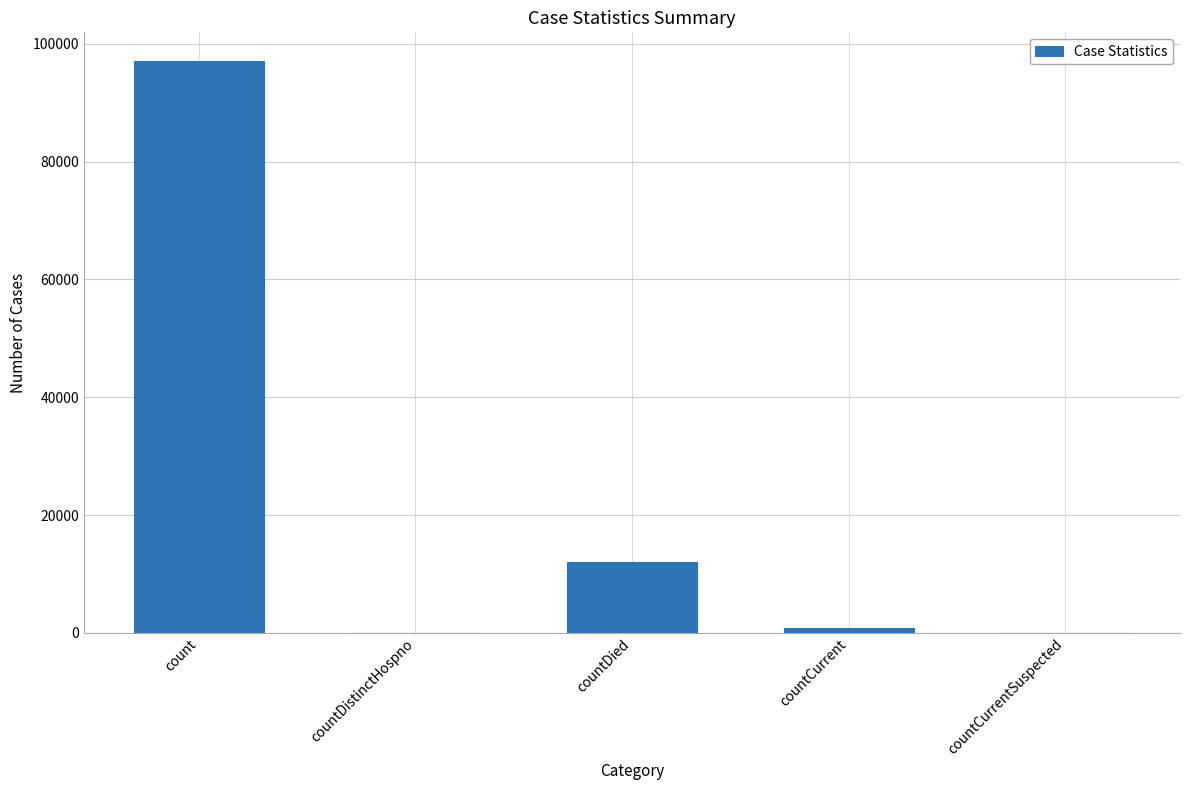

Which has a higher value, count or countCurrentSuspected?

count